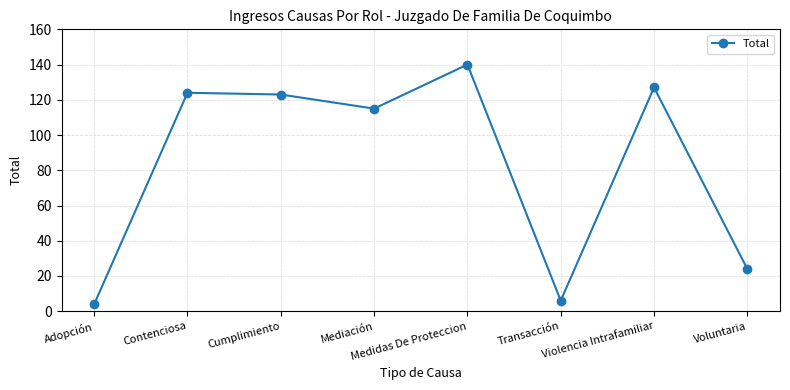

What is the greatest value displayed?

140